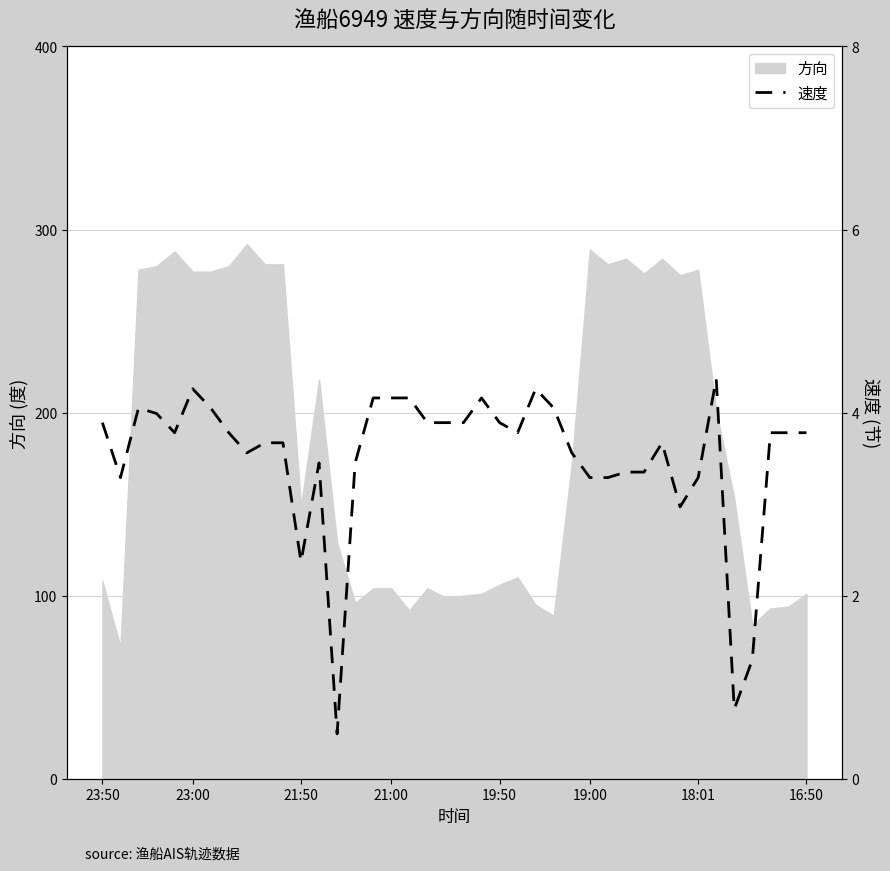

What is the difference between the maximum and minimum values?

3.9